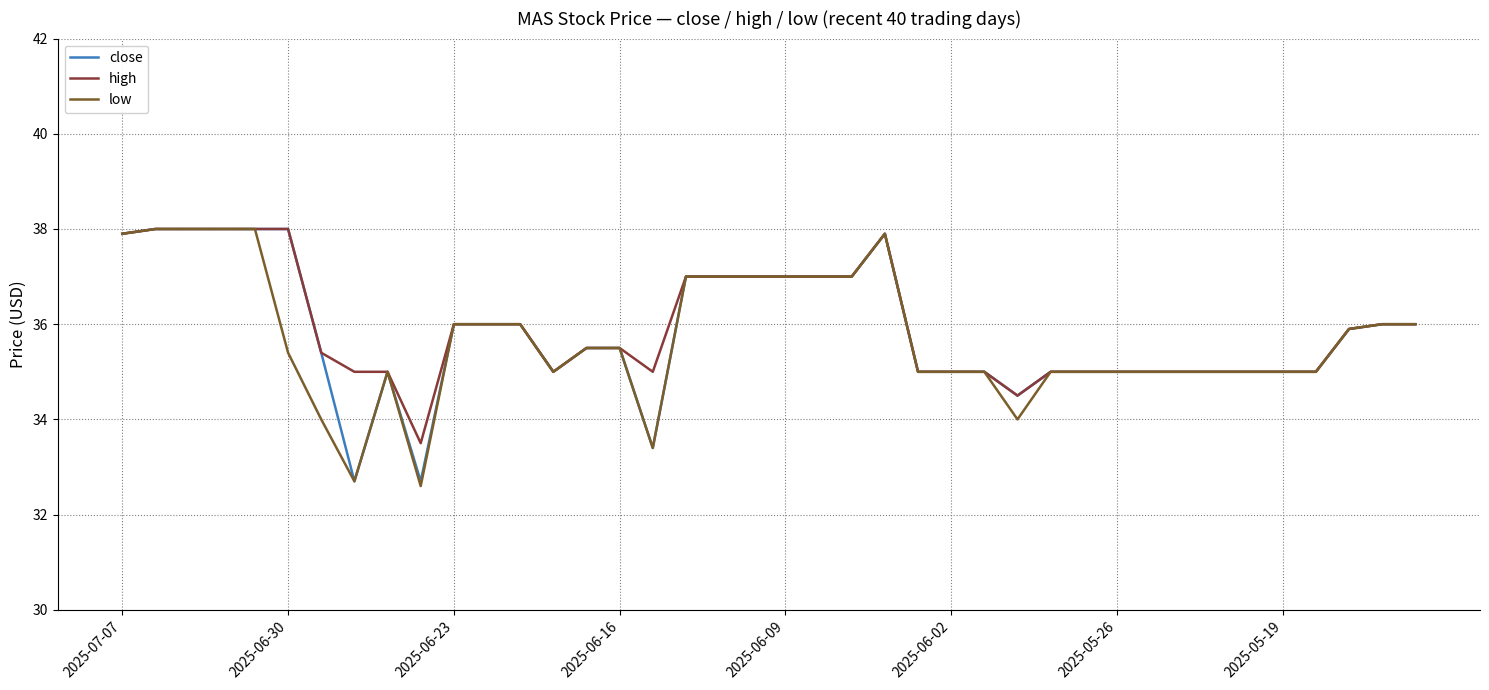

What is the maximum value shown in the chart?

38.0